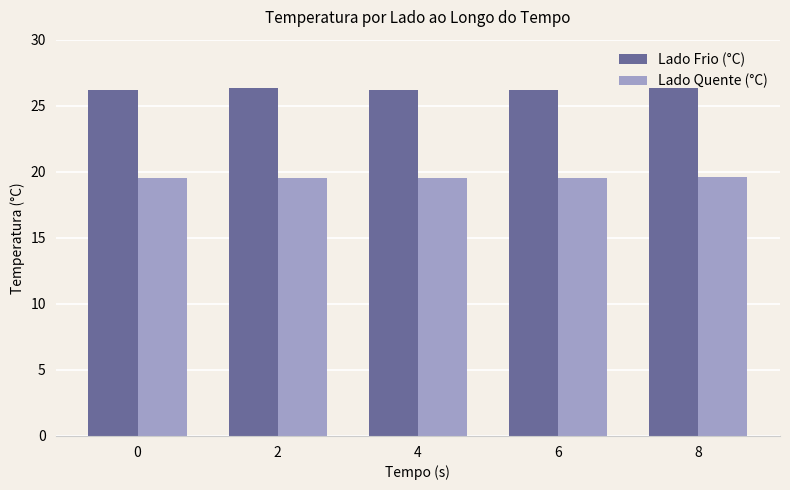

Count the Lado Quente (°C) values in the range 19 to 20.

5